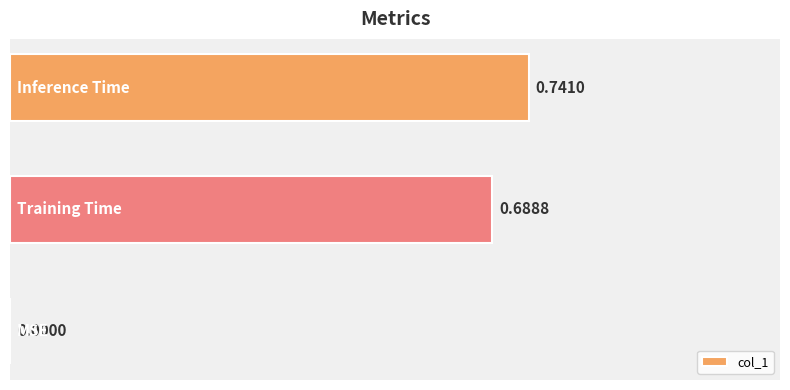

What is the sum of all values?

1.4